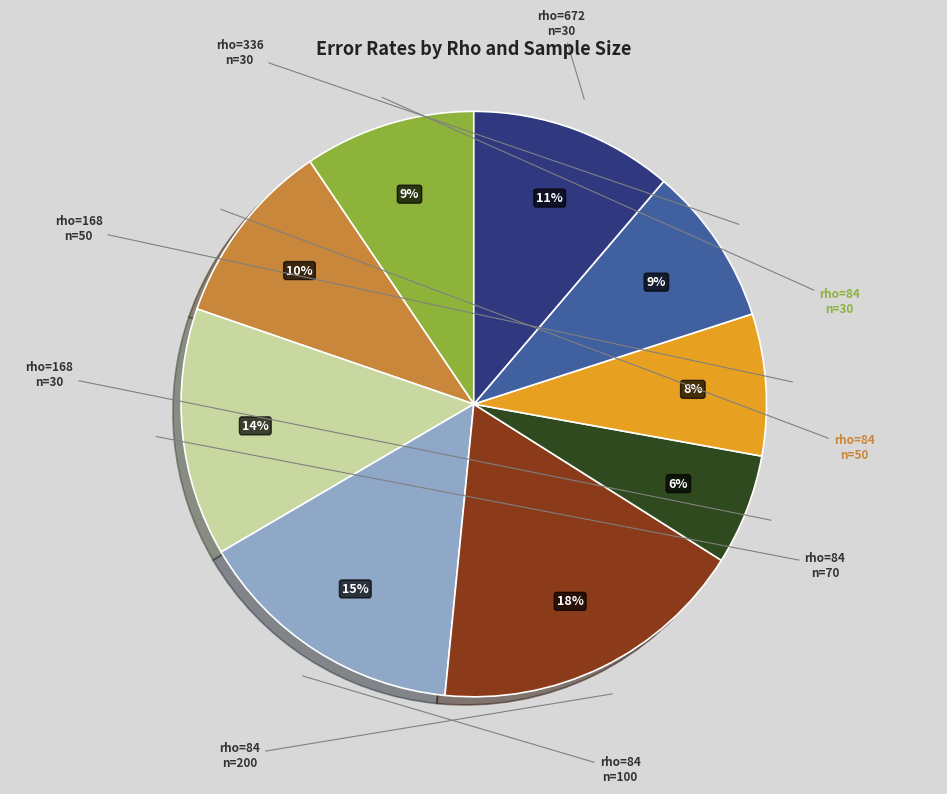

Does any single category account for the majority?

No